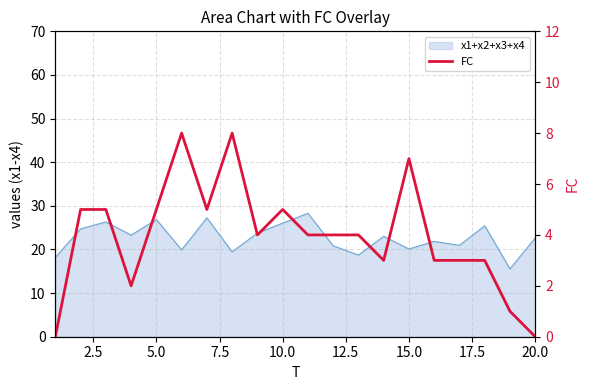

How many points are higher than both their immediate neighbors (excluding endpoints)?

4